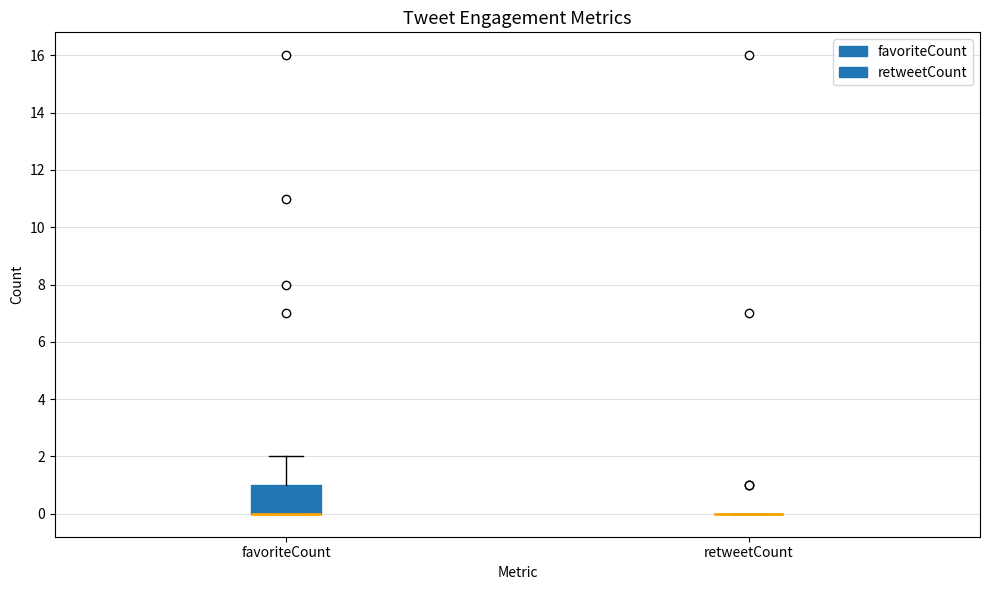

Which box is the tallest, from its lower edge to its upper edge?

favoriteCount